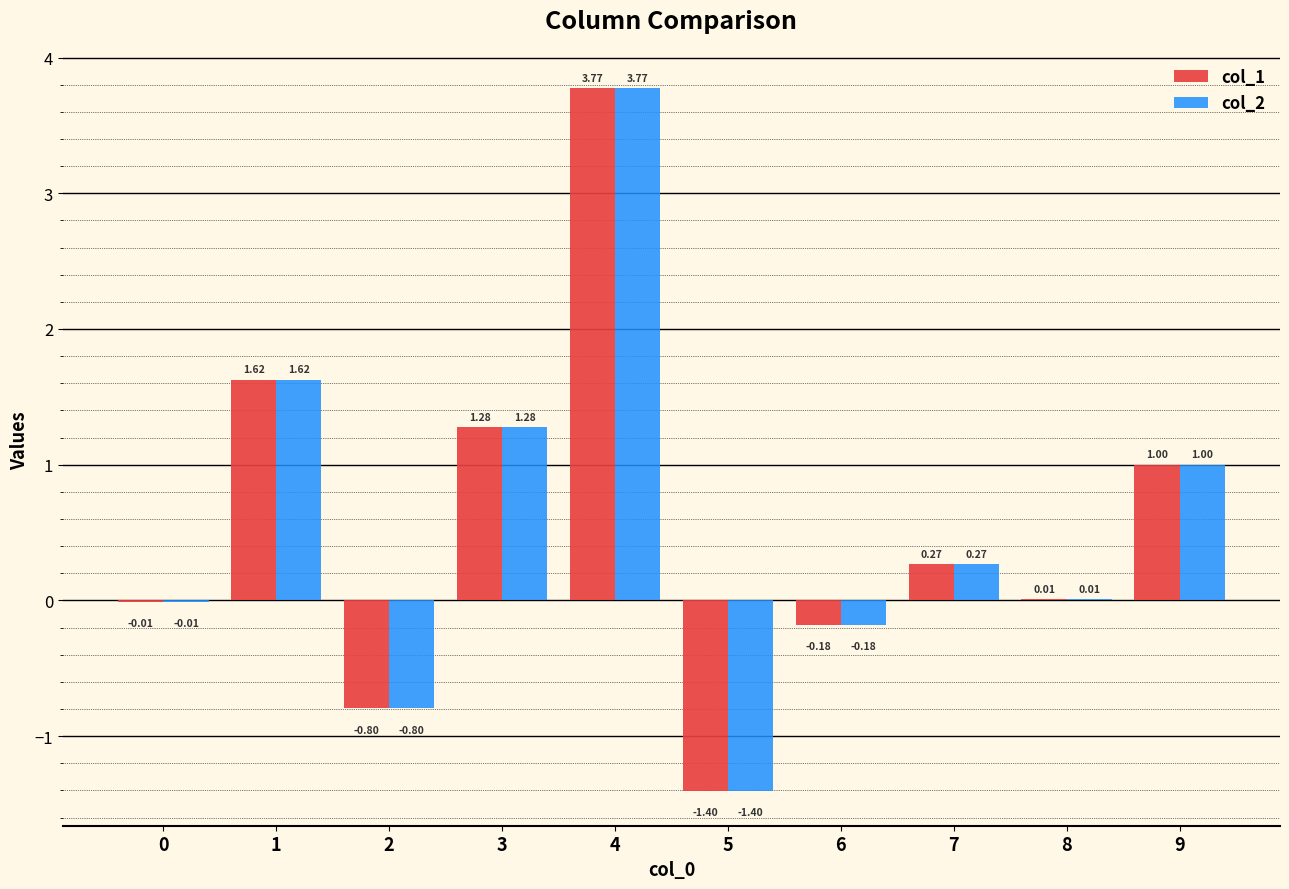

Is the value of col_2 at 4 greater than the value of col_1 at 3?

Yes